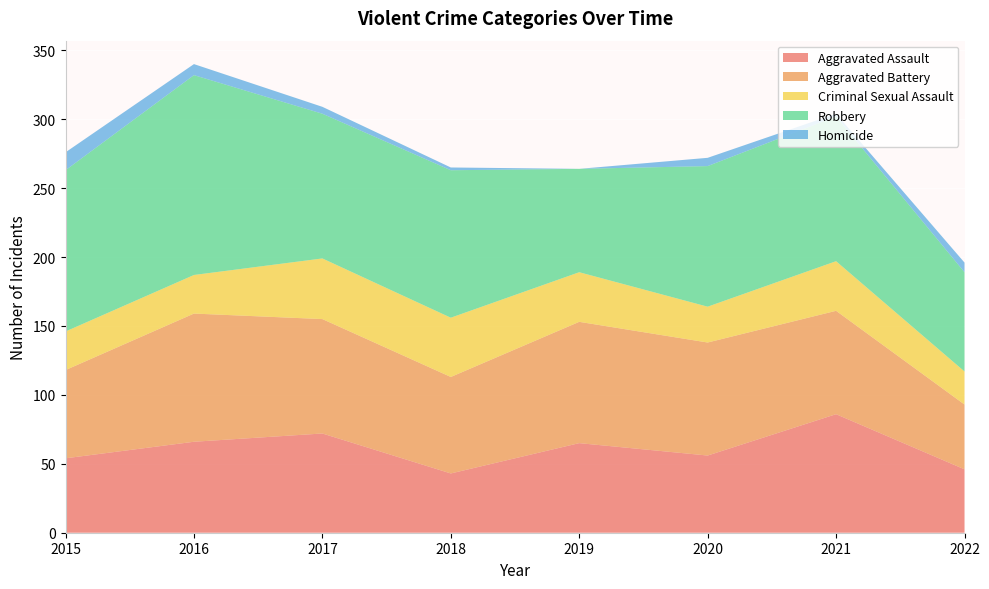

Reading left to right, what are all the values shown in this chart?

Aggravated Assault: 2015=54	2016=66	2017=72	2018=43	2019=65	2020=56	2021=86	2022=46
Aggravated Battery: 2015=64	2016=93	2017=83	2018=70	2019=88	2020=82	2021=75	2022=47
Criminal Sexual Assault: 2015=28	2016=28	2017=44	2018=43	2019=36	2020=26	2021=36	2022=24
Robbery: 2015=117	2016=145	2017=105	2018=107	2019=75	2020=102	2021=105	2022=72
Homicide: 2015=13	2016=8	2017=5	2018=2	2019=0	2020=6	2021=2	2022=7